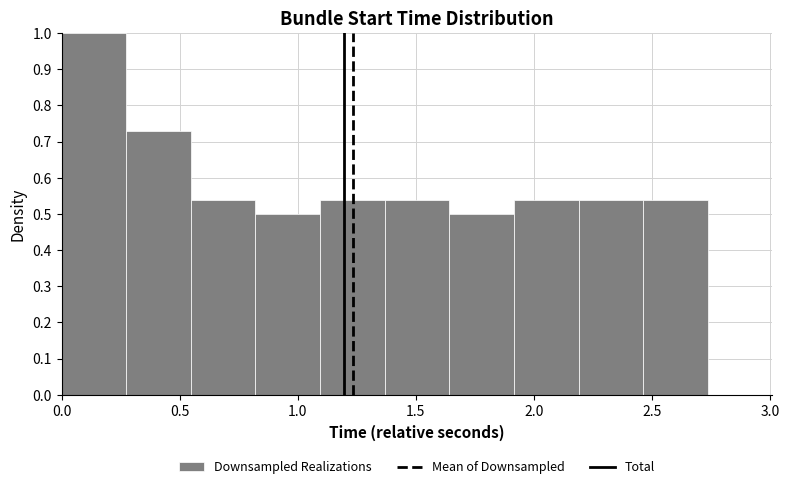

Reading left to right, transcribe this chart: for each bar, give the range it covers on the x-axis and its height. Neither the bar edges nor the heights are printed on the chart, so give them approximately, as read against the axes.

0.00 to 0.25: 1.00
0.25 to 0.55: 0.73
0.55 to 0.80: 0.54
0.80 to 1.10: 0.50
1.10 to 1.35: 0.54
1.35 to 1.65: 0.54
1.65 to 1.90: 0.50
1.90 to 2.20: 0.54
2.20 to 2.45: 0.54
2.45 to 2.75: 0.54